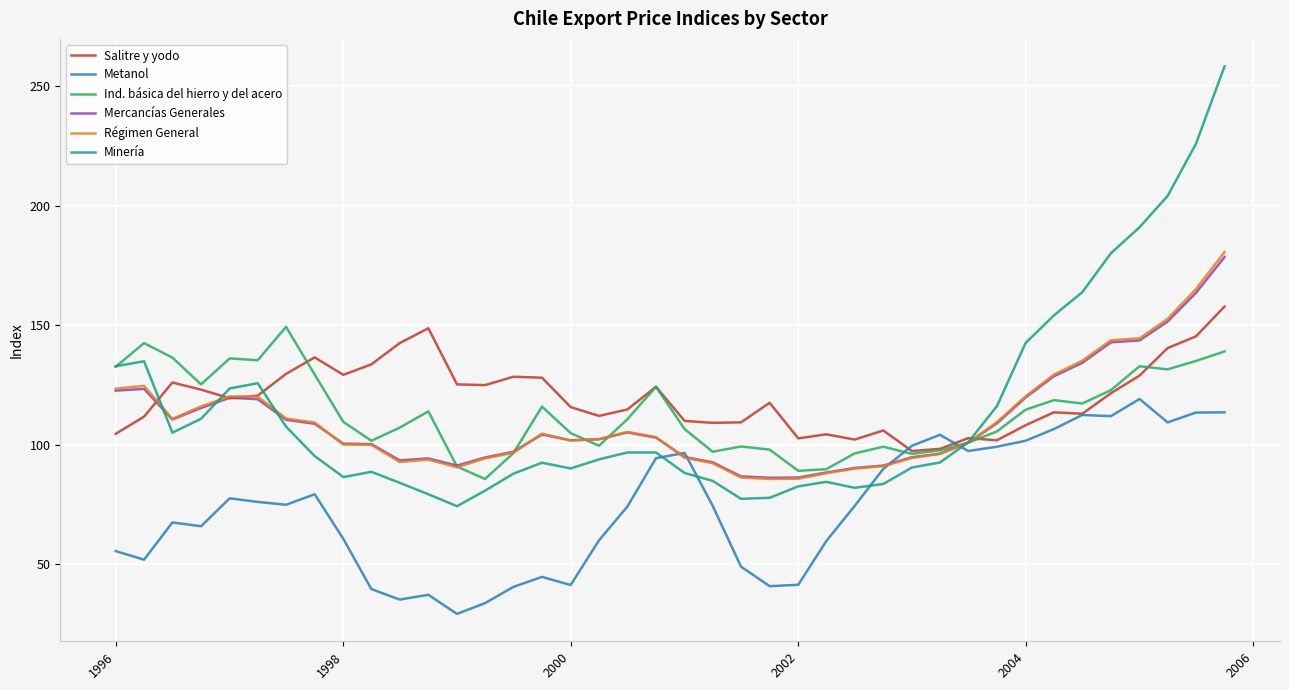

What is the maximum value for Salitre y yodo?

157.8